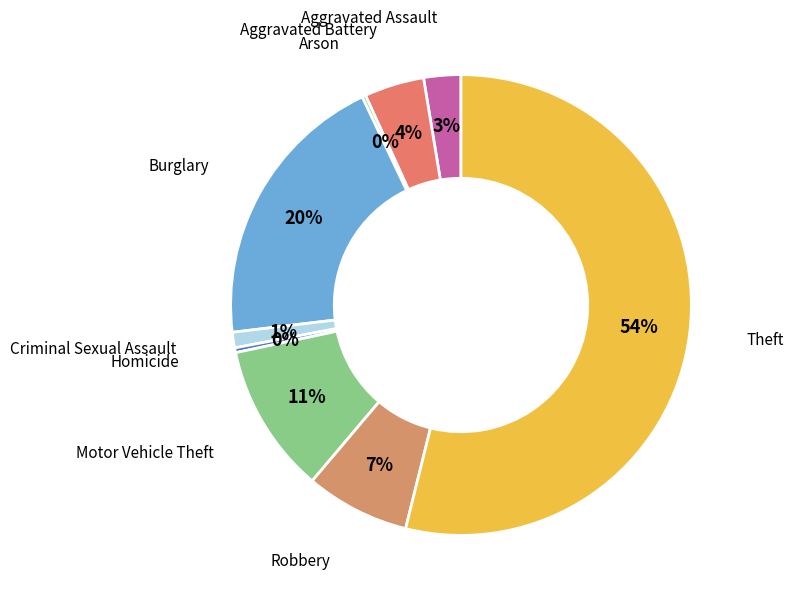

Which category accounts for the majority?

Theft